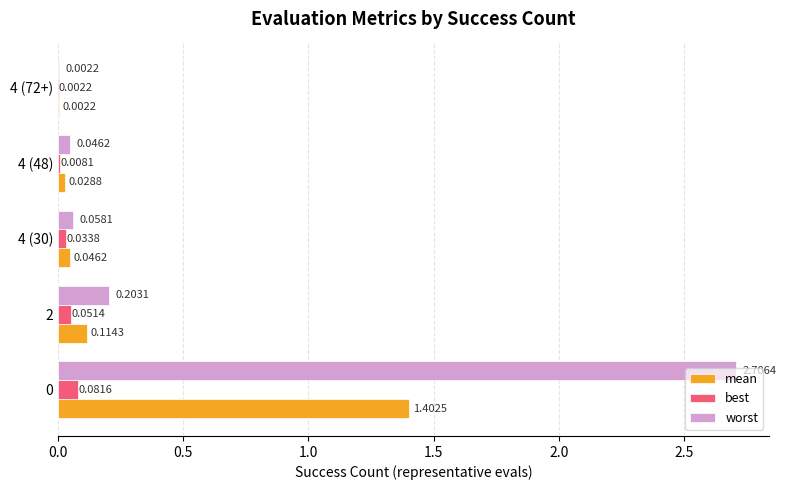

Which series changed the most between 0 and 4 (30)?

worst